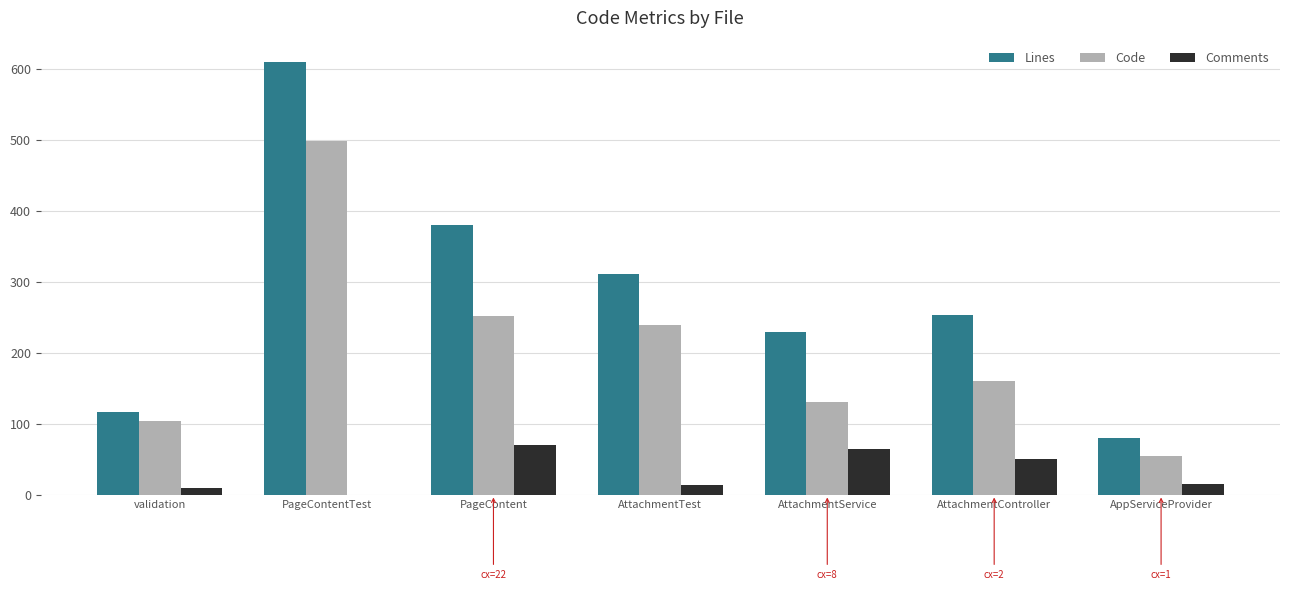

The value of Code at AttachmentTest is 239. True or false?

True